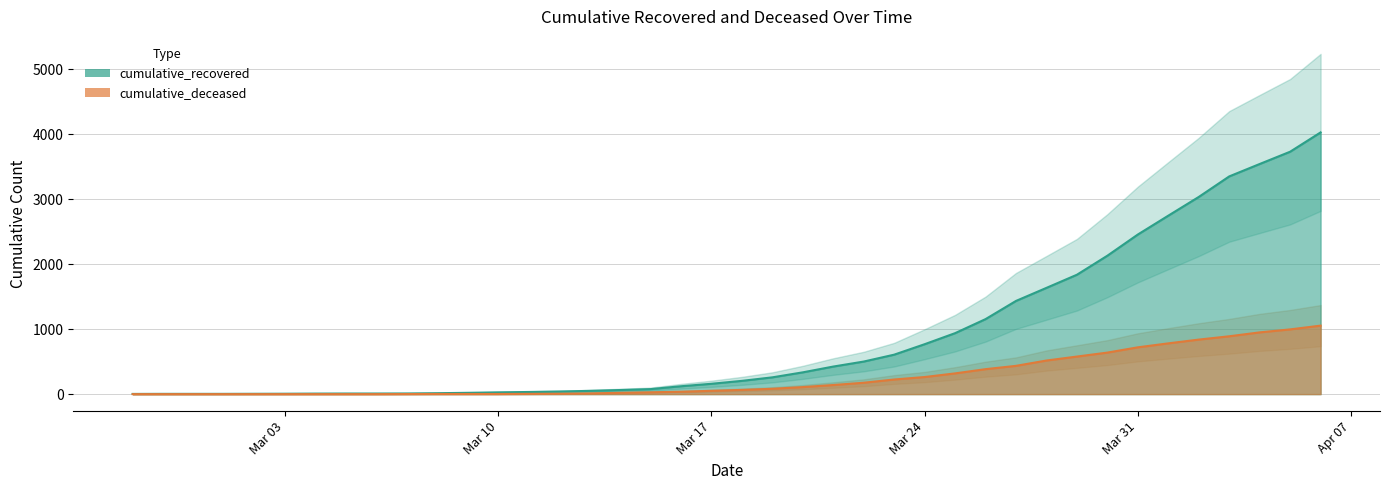

What is the value of the cumulative_deceased point at the 38th from the left?

950